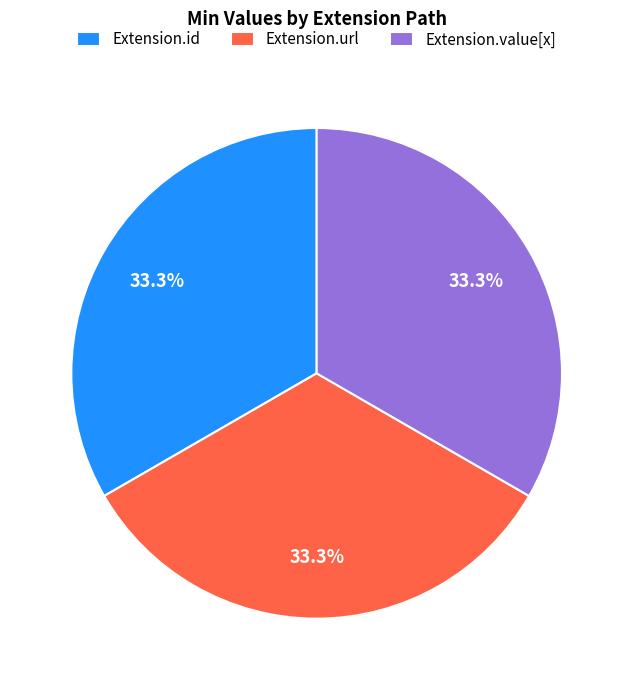

Do Extension.id and Extension.value[x] together represent more than half of the pie?

Yes